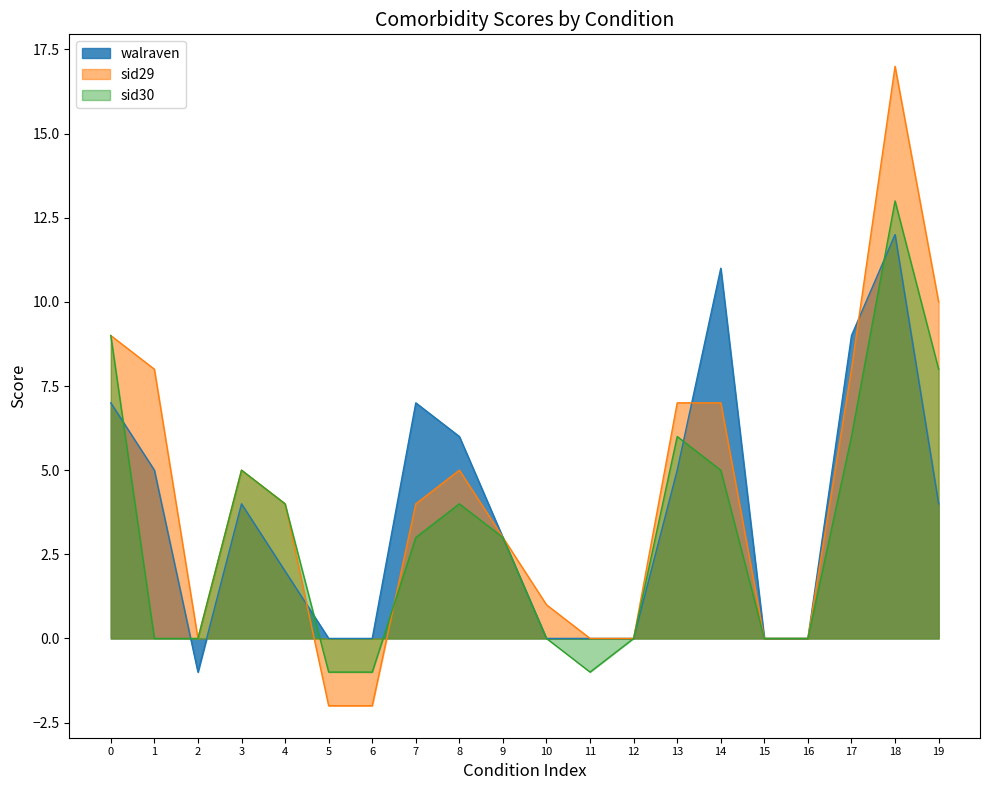

Reading left to right, what are all the values shown in this chart?

walraven: 0=7	1=5	2=-1	3=4	4=2	5=0	6=0	7=7	8=6	9=3	10=0	11=0	12=0	13=5	14=11	15=0	16=0	17=9	18=12	19=4
sid29: 0=9	1=8	2=0	3=5	4=4	5=-2	6=-2	7=4	8=5	9=3	10=1	11=0	12=0	13=7	14=7	15=0	16=0	17=8	18=17	19=10
sid30: 0=9	1=0	2=0	3=5	4=4	5=-1	6=-1	7=3	8=4	9=3	10=0	11=-1	12=0	13=6	14=5	15=0	16=0	17=6	18=13	19=8